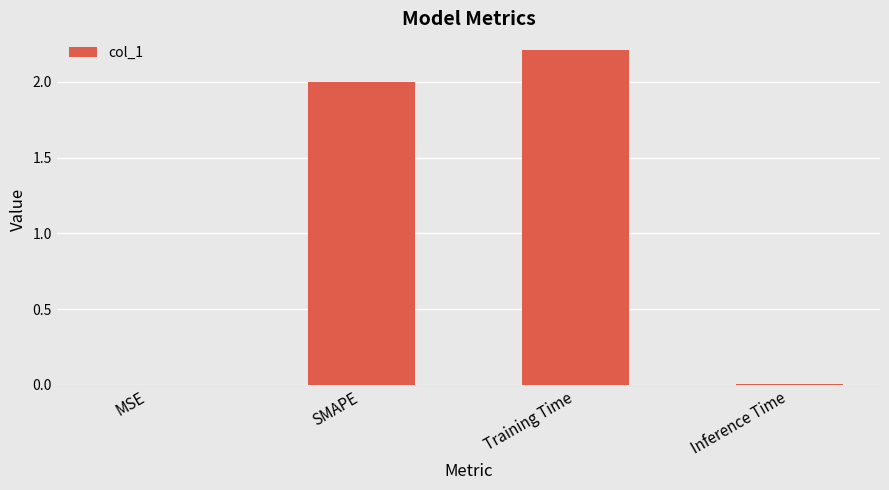

What is the maximum value shown in the chart?

2.2